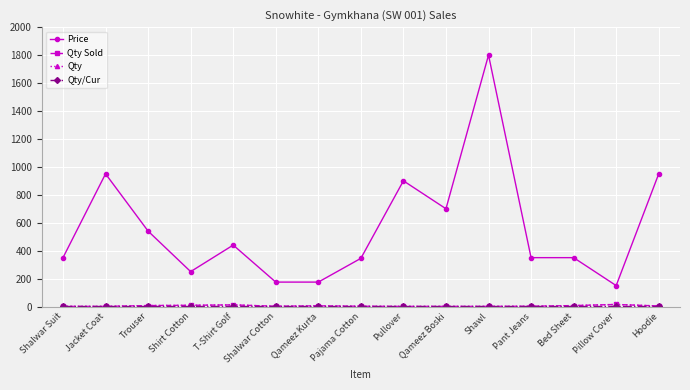

Does the chart display data point markers on the line(s)?

Yes